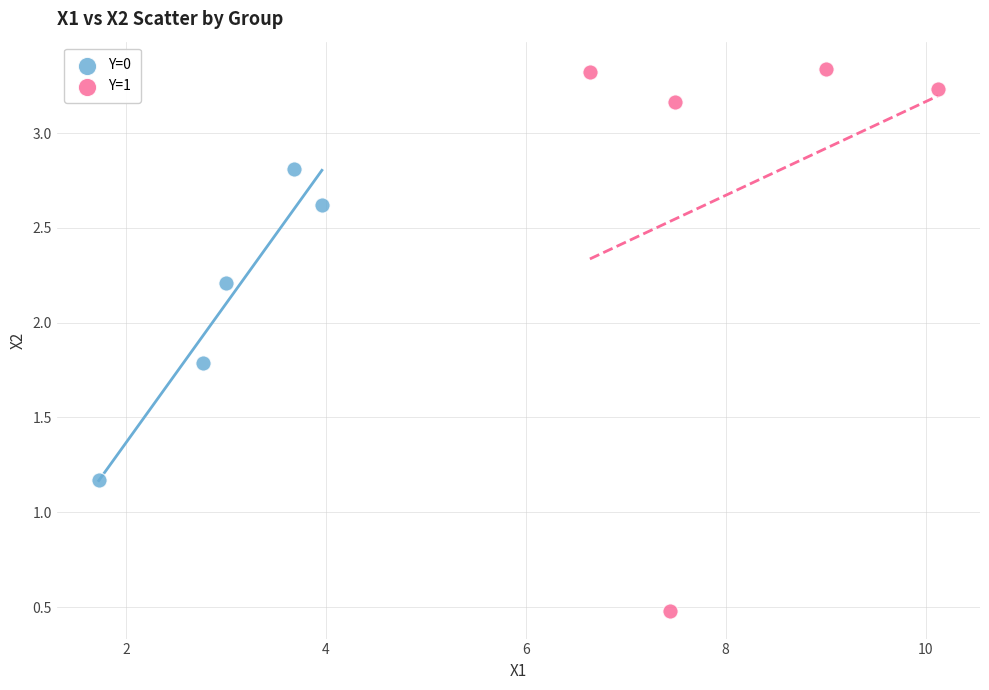

Which series has the largest Y range (max minus min)?

Y=1